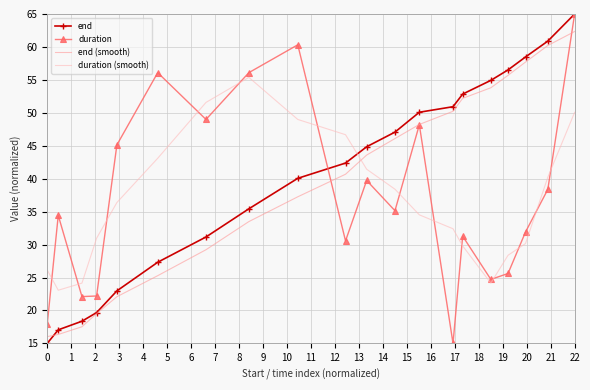

What is the average value of the end (smooth) series?

39.4